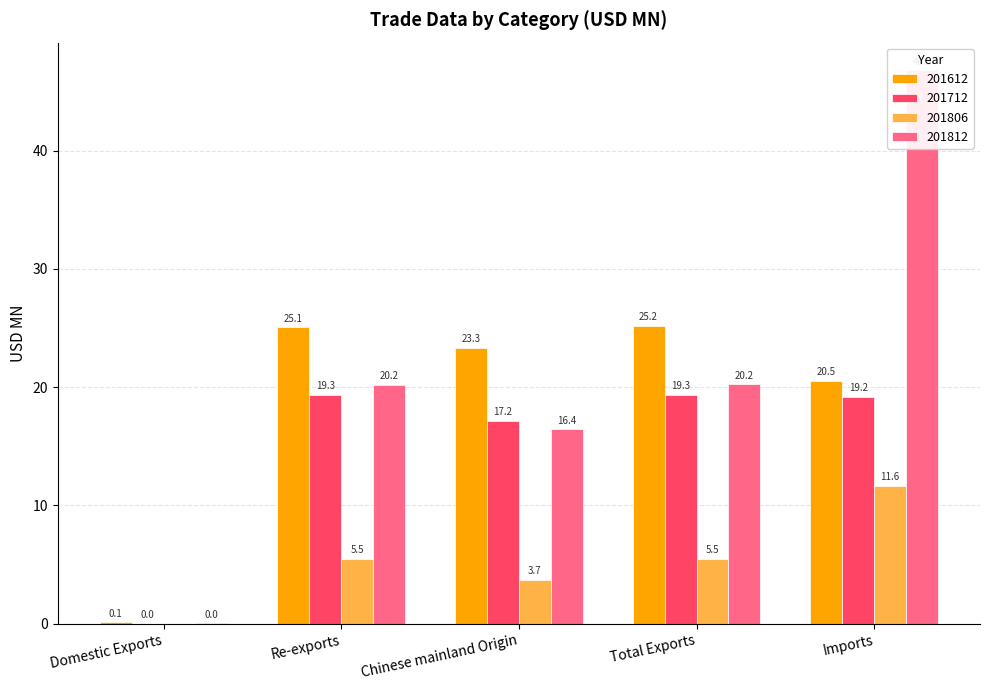

Which has a higher value, Domestic Exports or Re-exports?

Re-exports